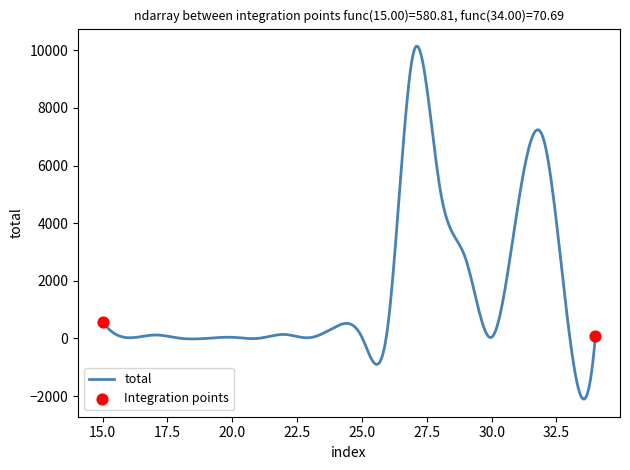

What is the smallest value displayed?

-2102.5